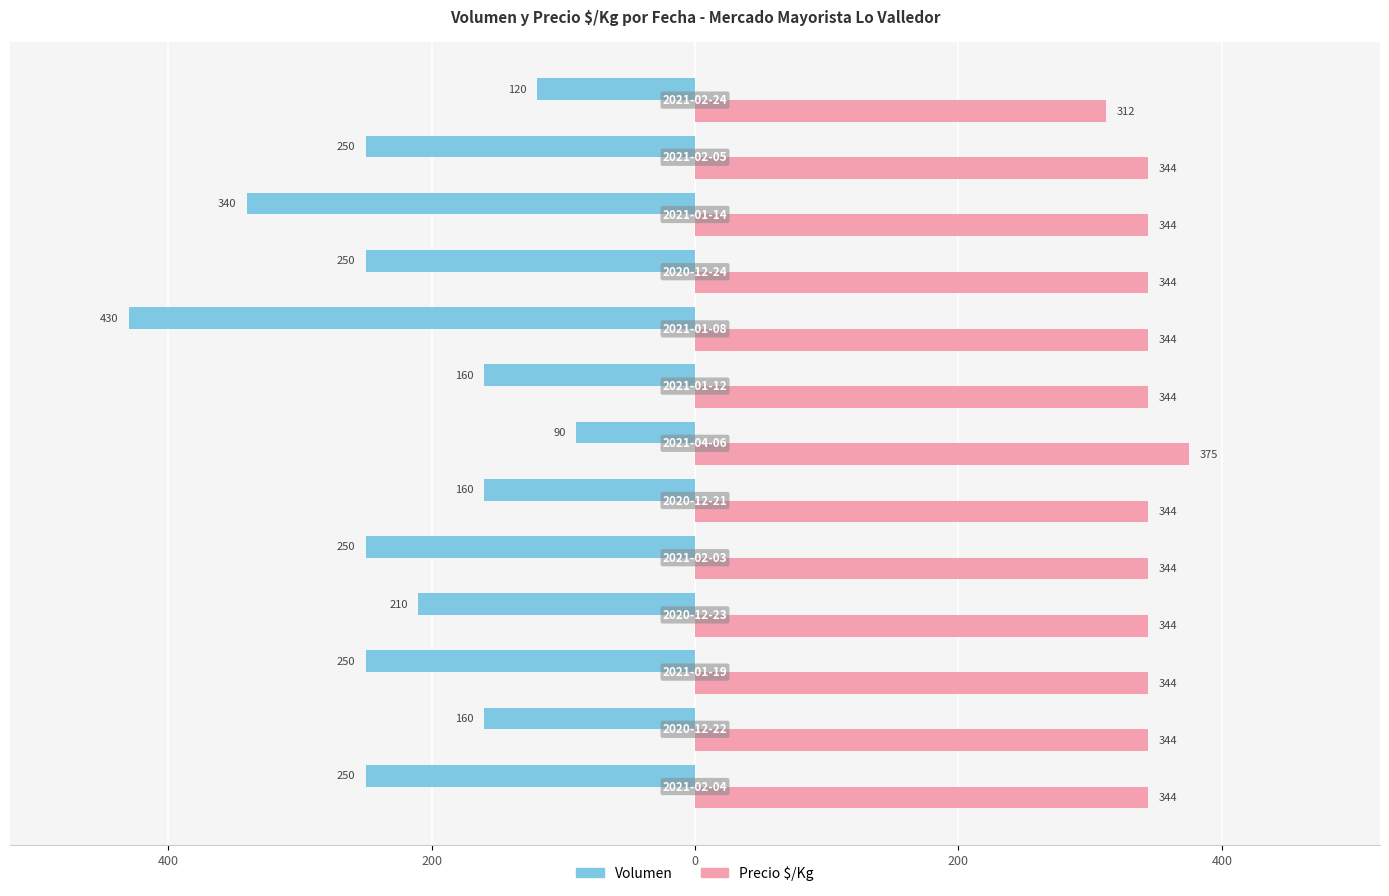

What are all the series names shown in the legend?

Volumen, Precio $/Kg